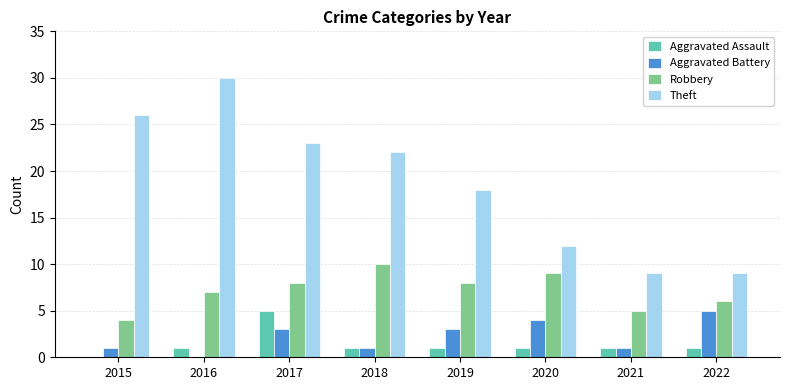

Count the Aggravated Assault values in the range 1 to 2.

6